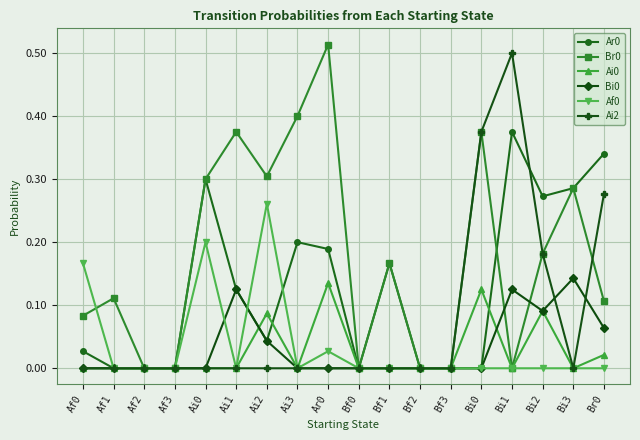

What position from the right is Bf3?

6